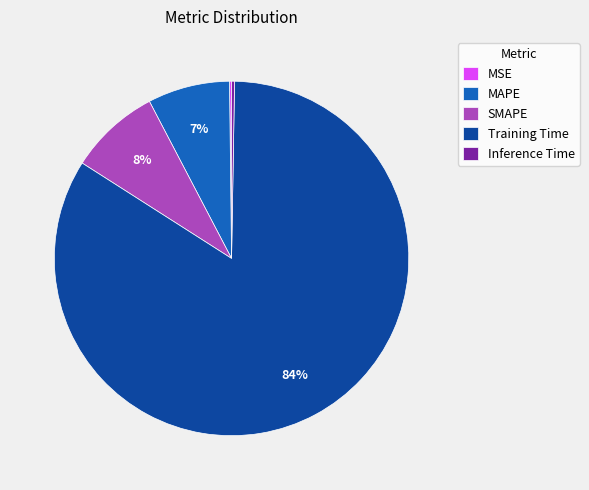

True or false: MAPE accounts for 7% of the total.

True